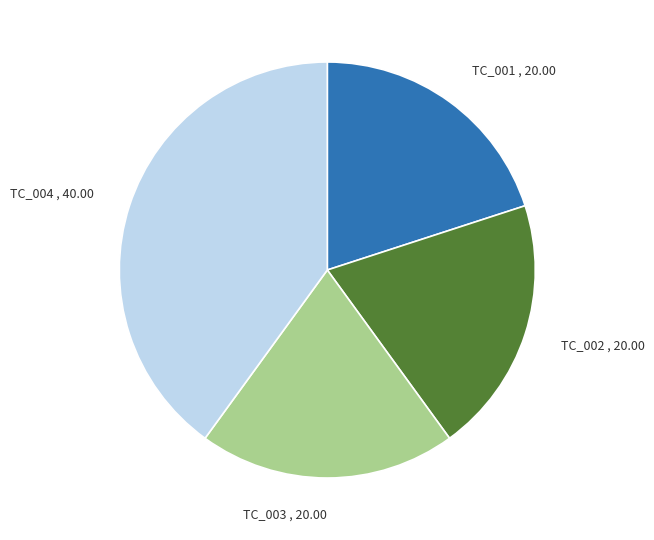

Do TC_001 and TC_003 together represent more than half of the pie?

No